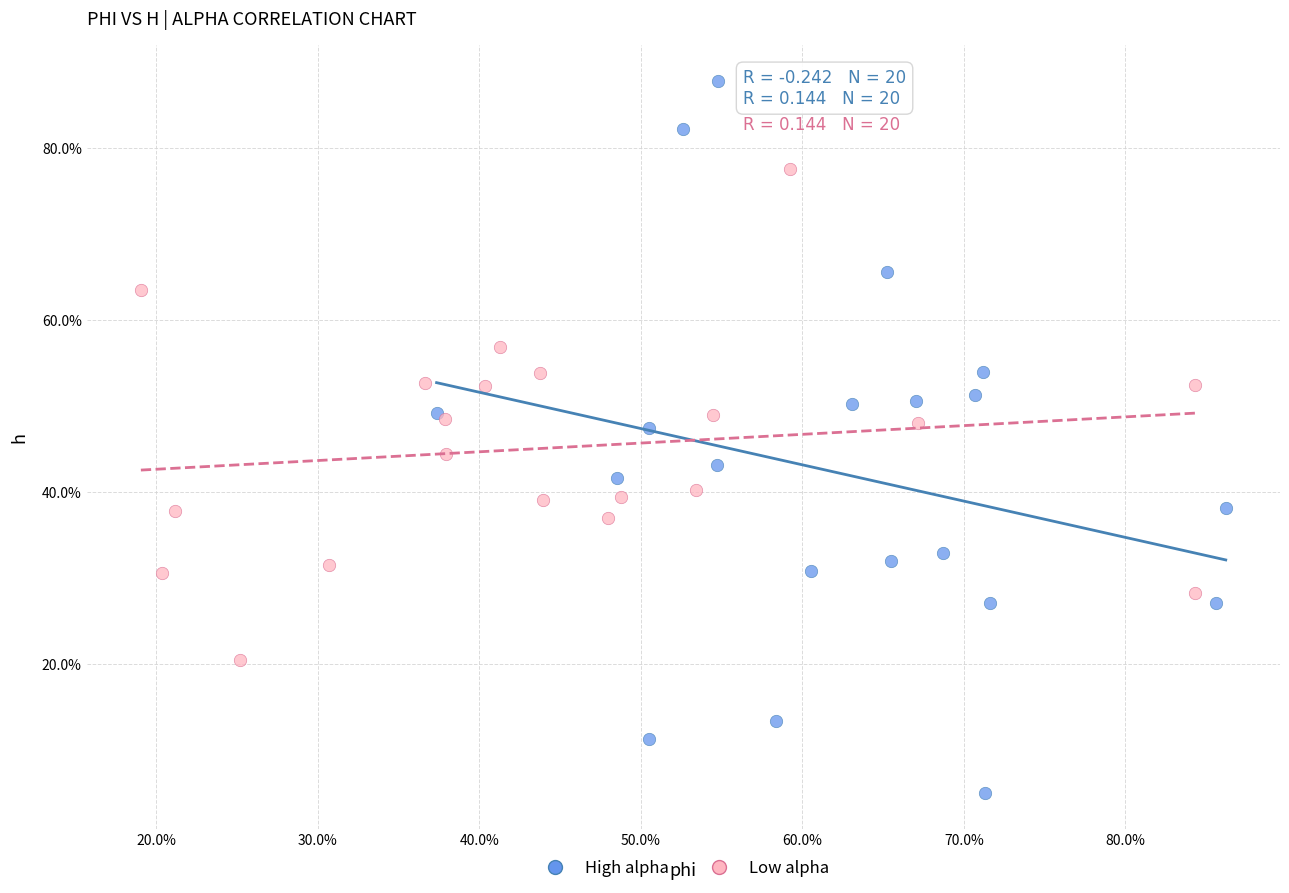

Which series contains the lowest Y value?

High alpha